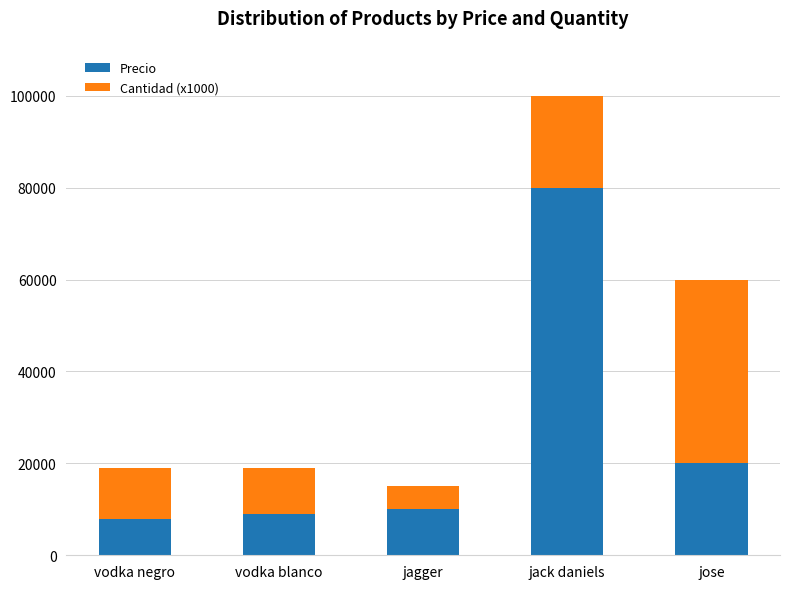

At which label is Precio closest to 44000?

jose